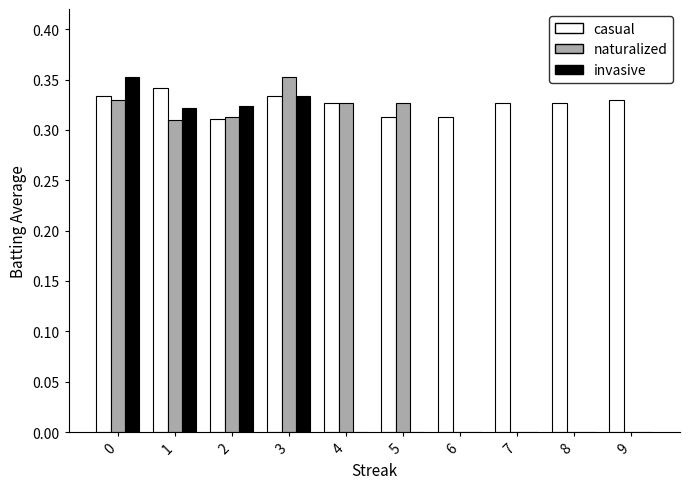

What is the total value across all series at 5?

0.6